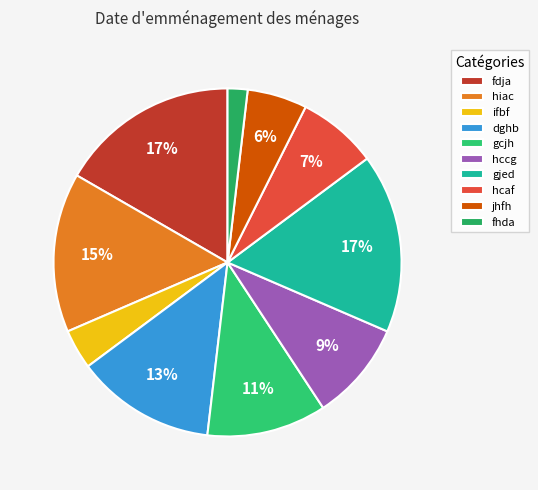

Which category has the smallest portion of the pie?

fhda